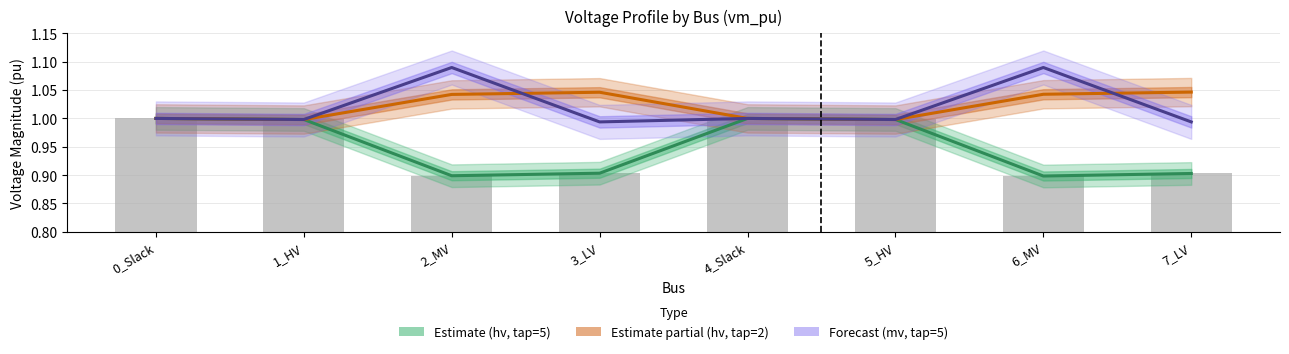

Which series has the widest spread of values?

Estimate (hv, tap=5)